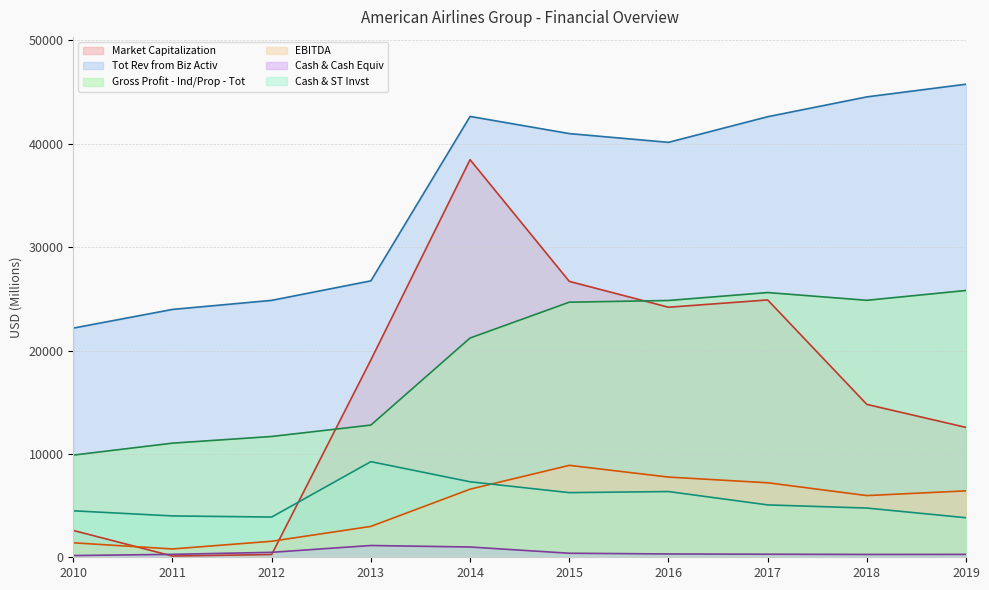

Does the chart display data point markers on the line(s)?

No